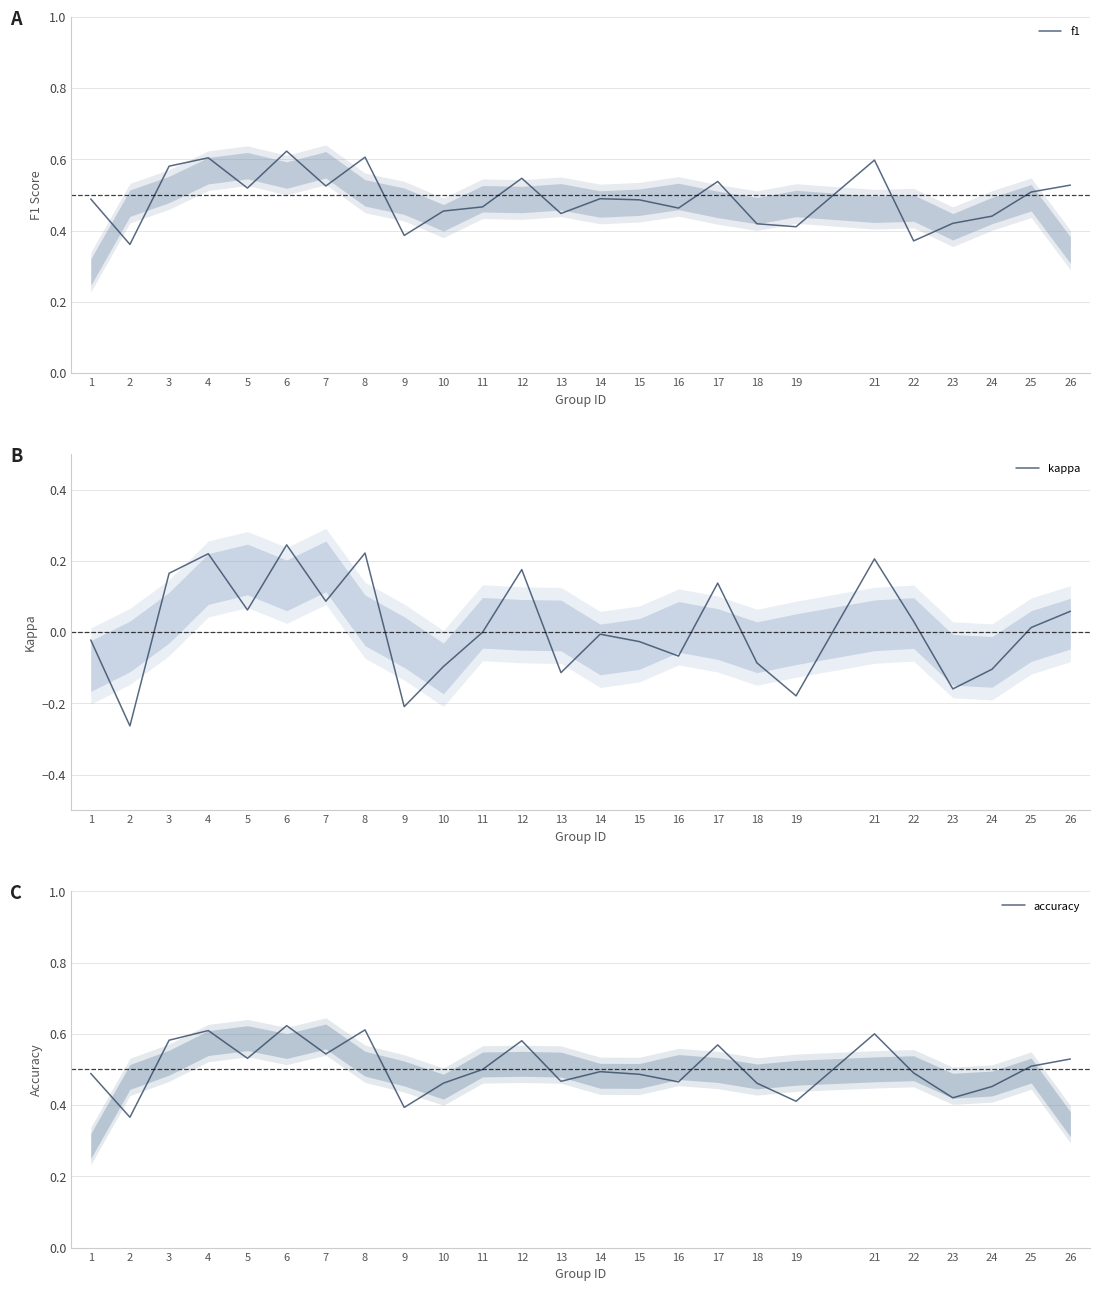

Which series ends up on top after the final intersection of f1 and accuracy?

accuracy